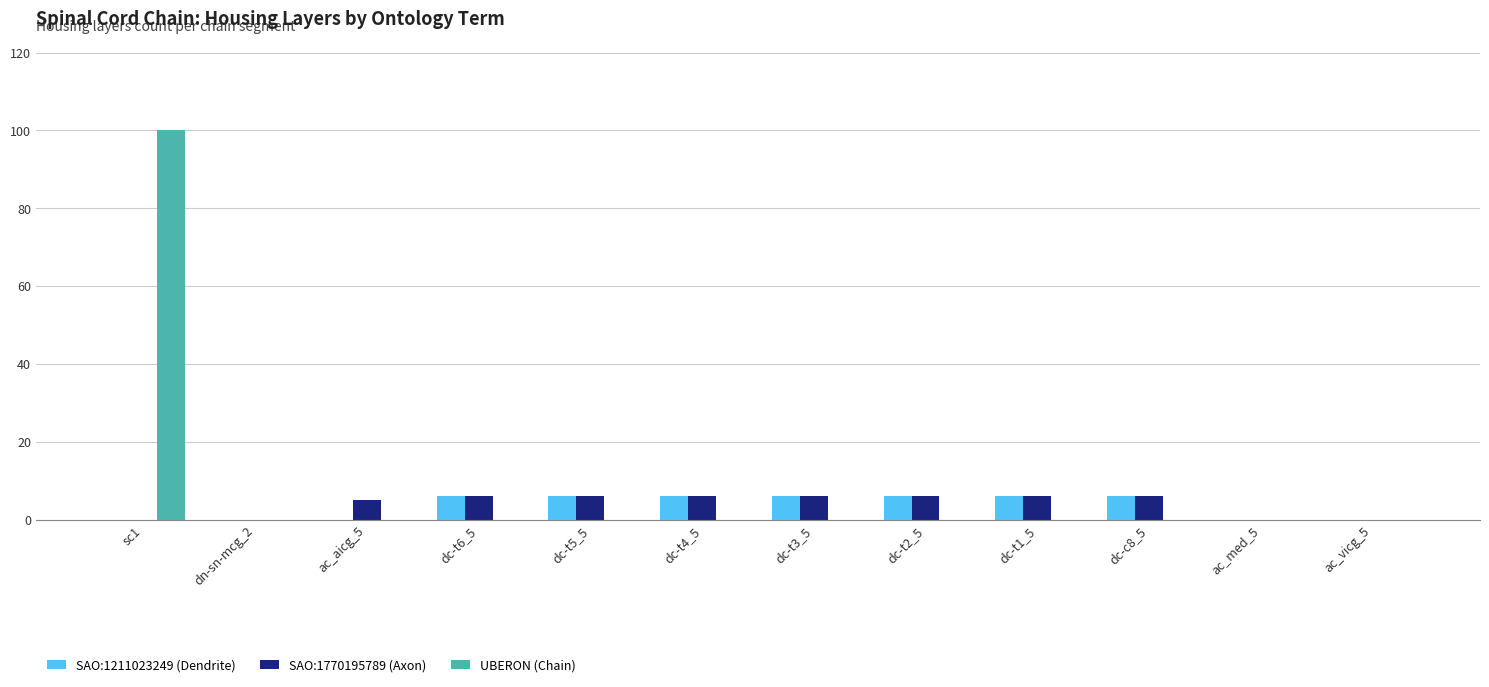

True or false: SAO:1770195789 (Axon) has a value of 6 at dc-t2_5.

True